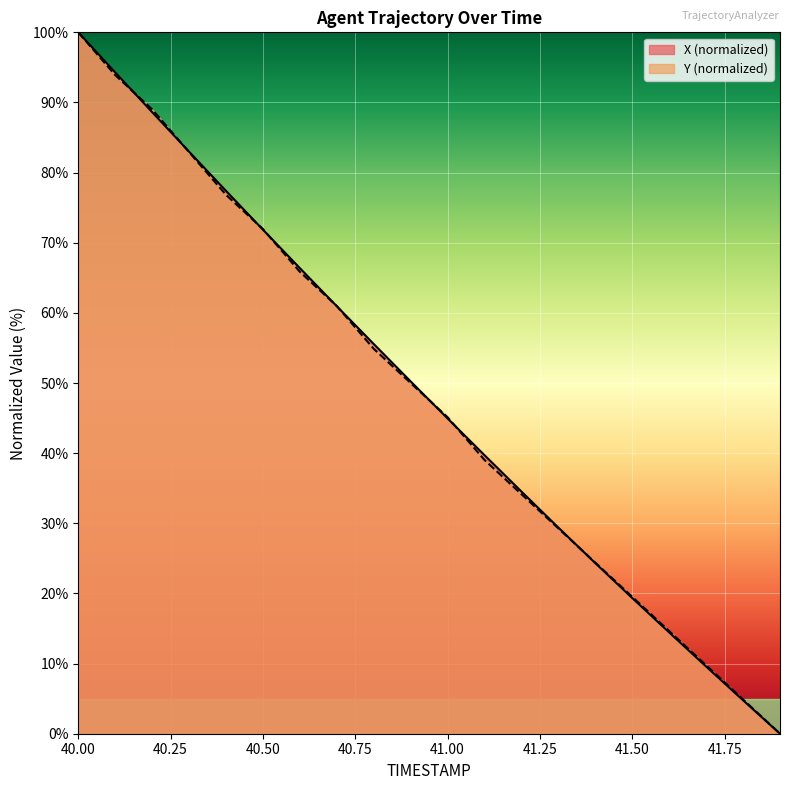

What position from the right is 40.7?

13